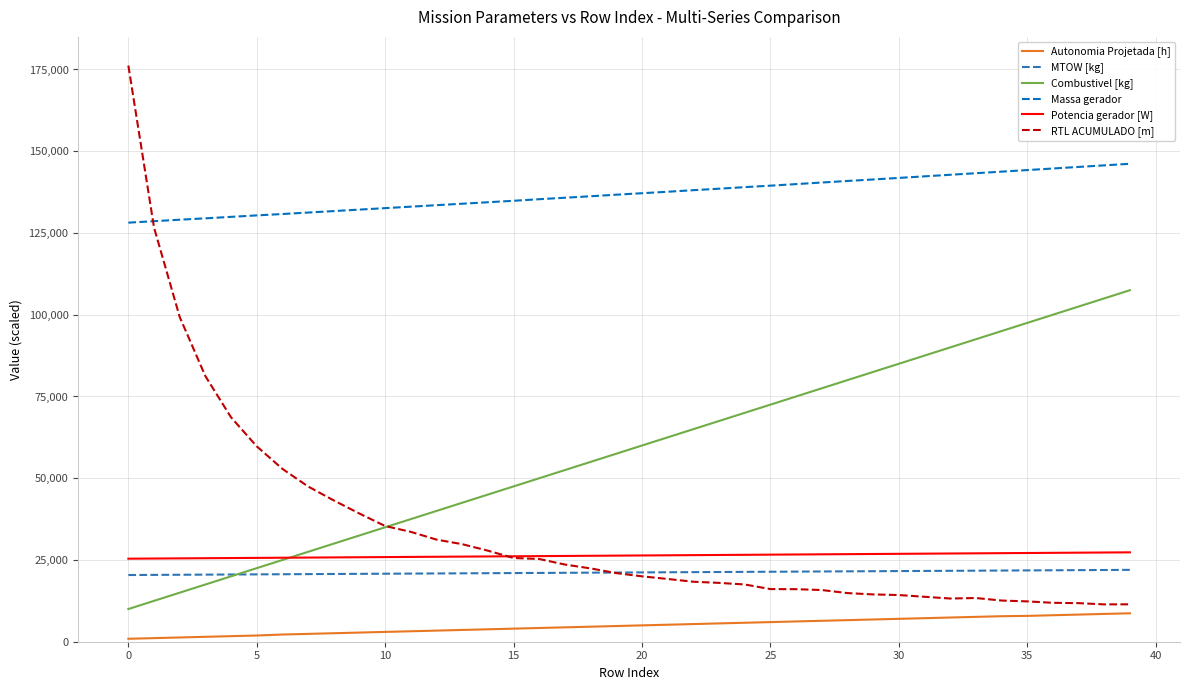

What is the minimum value for Potencia gerador [W]?

25393.6